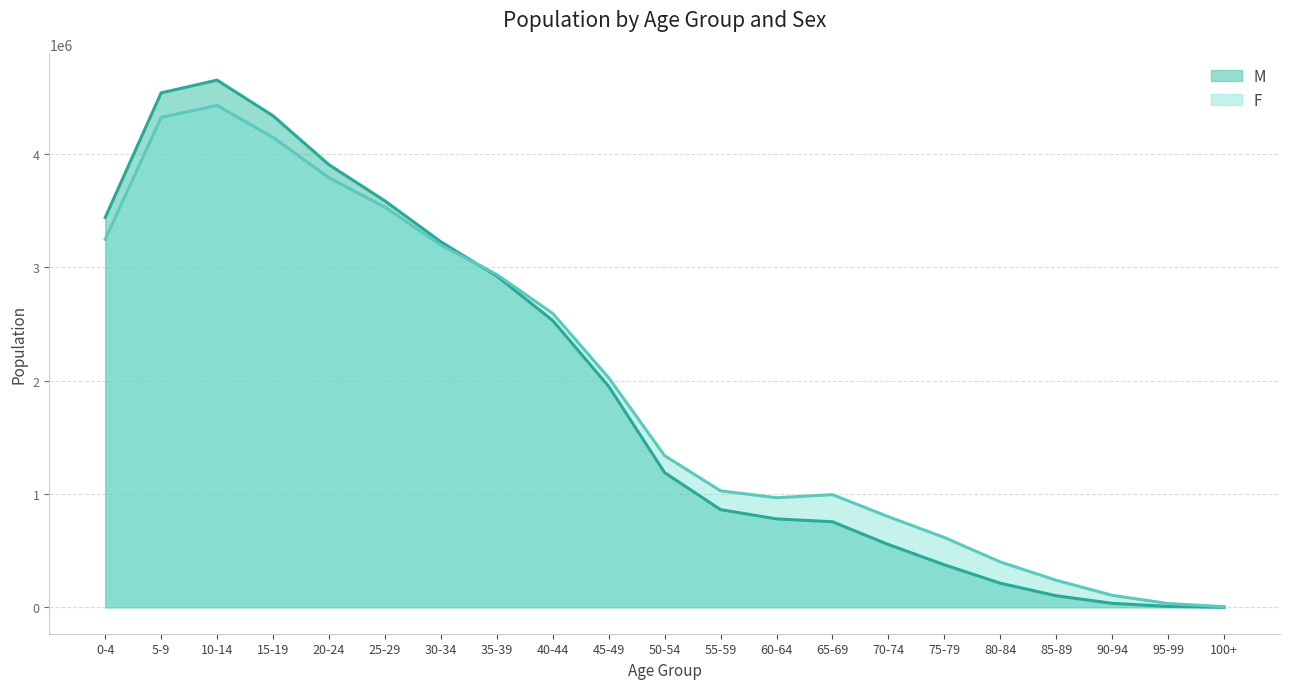

What are all the series names shown in the legend?

M, F